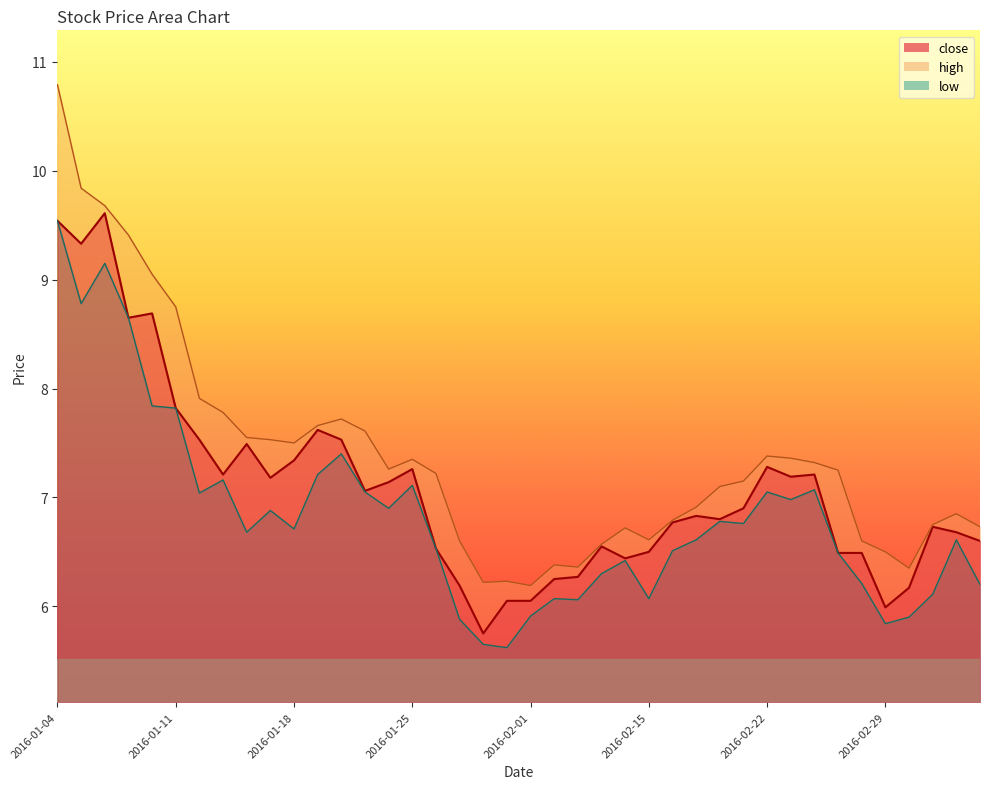

The high series shows 9.0 at 2016-02-15. True or false?

False